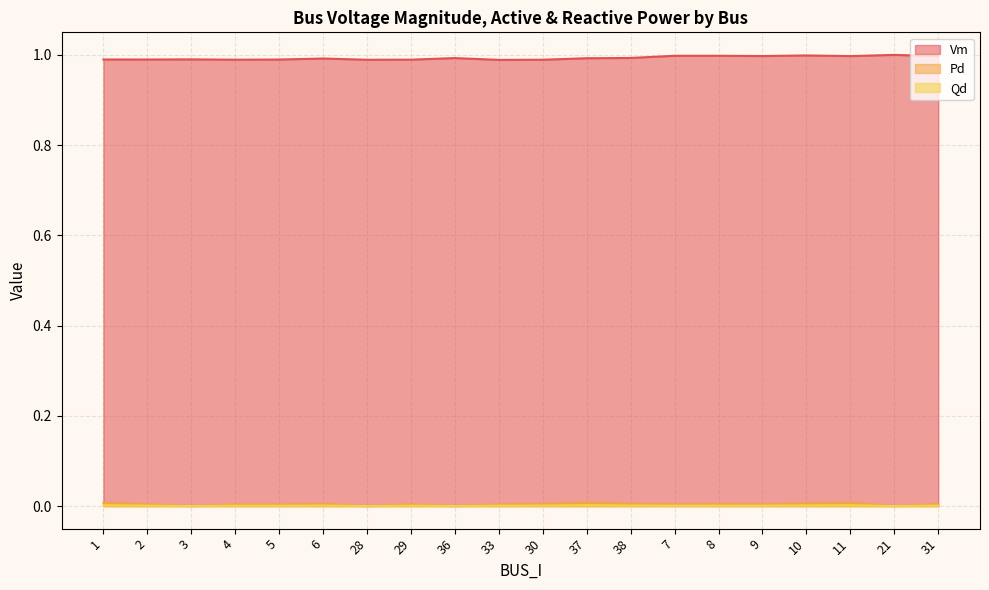

Reading left to right, list all the values displayed in this chart.

Vm: 1=1.0	2=1.0	3=1.0	4=1.0	5=1.0	6=1.0	28=1.0	29=1.0	36=1.0	33=1.0	30=1.0	37=1.0	38=1.0	7=1.0	8=1.0	9=1.0	10=1.0	11=1.0	21=1.0	31=1.0
Pd: 1=0.0	2=0.0	3=0.0	4=0.0	5=0.0	6=0.0	28=0.0	29=0.0	36=0.0	33=0.0	30=0.0	37=0.0	38=0.0	7=0.0	8=0.0	9=0.0	10=0.0	11=0.0	21=0.0	31=0.0
Qd: 1=0.0	2=0.0	3=0.0	4=0.0	5=0.0	6=0.0	28=0.0	29=0.0	36=0.0	33=0.0	30=0.0	37=0.0	38=0.0	7=0.0	8=0.0	9=0.0	10=0.0	11=0.0	21=0.0	31=0.0